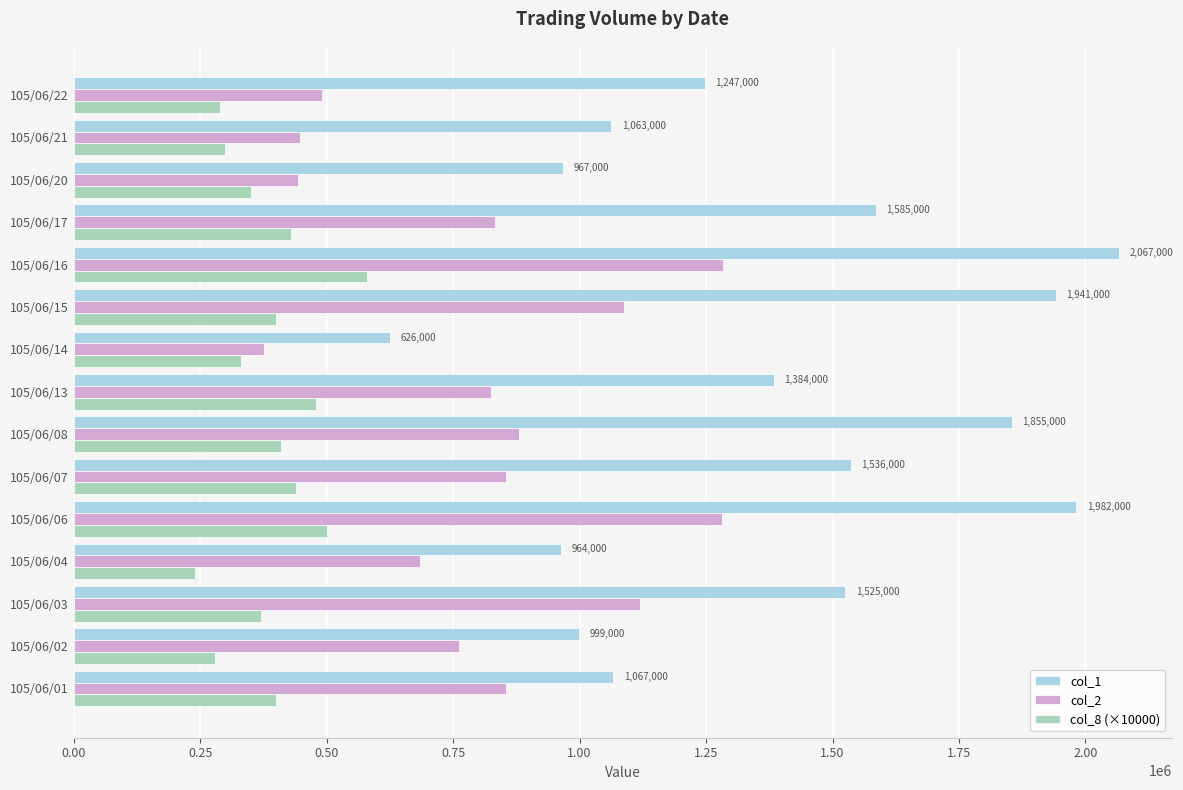

At 105/06/08, list the series in order from smallest to largest.

col_8 (×10000), col_2, col_1